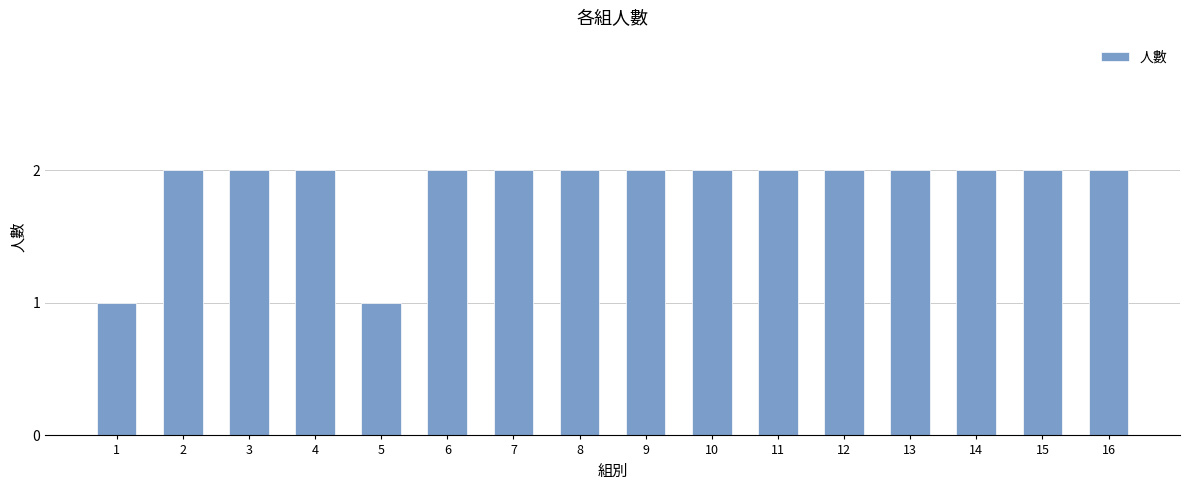

What is the difference between the maximum and minimum values?

1